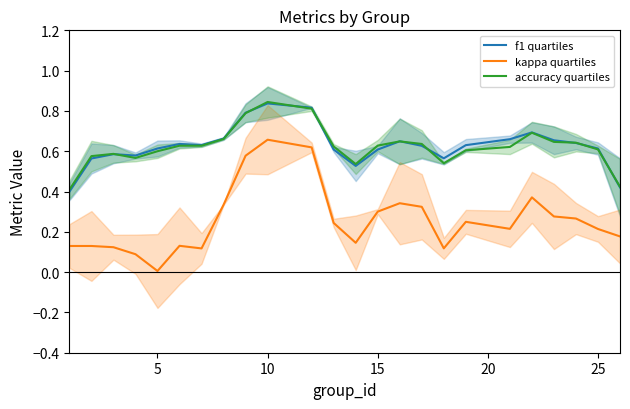

At which label does kappa quartiles reach its peak?

10